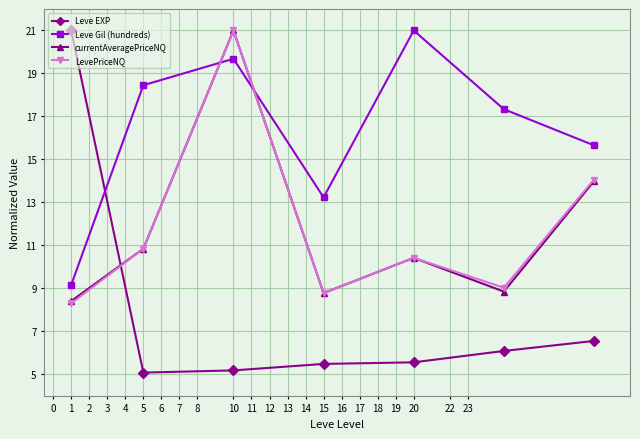

How many intersections are there between LevePriceNQ and Leve Gil (hundreds)?

2